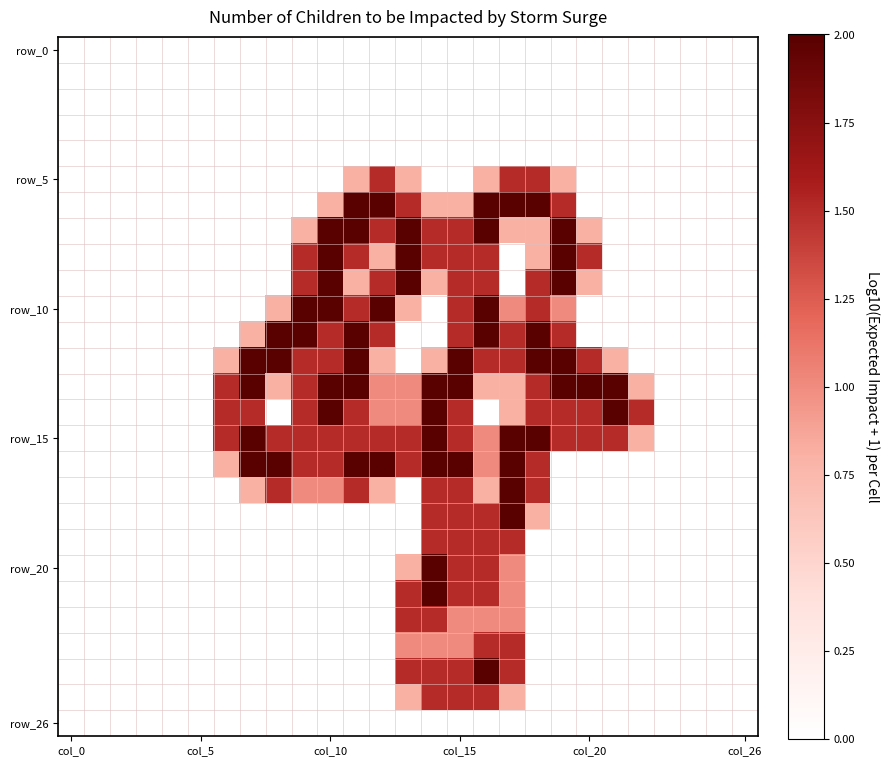

At which category is the sum across all series the highest?

col_15